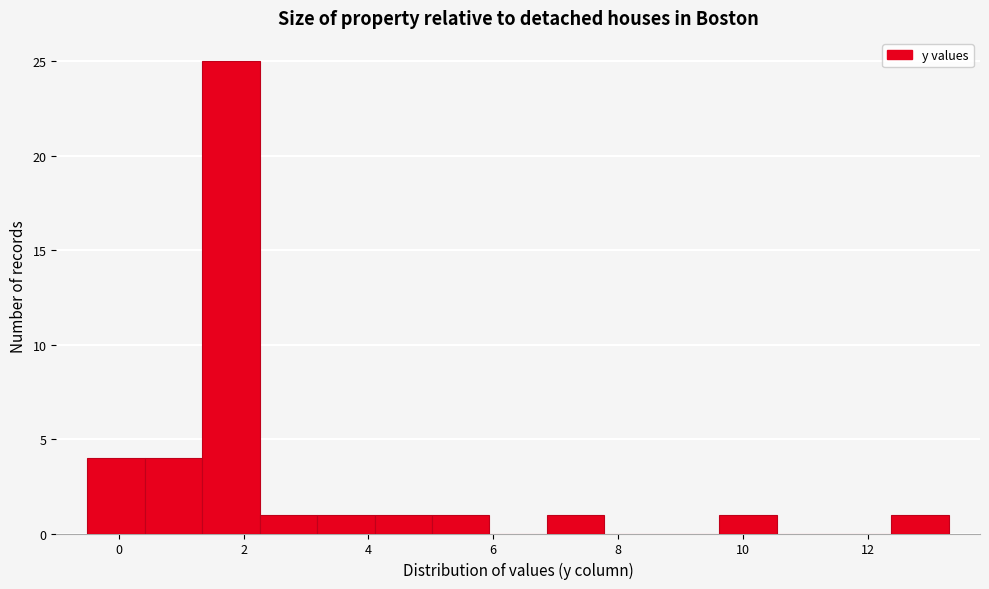

What is the height of the bar covering 5.02 to 5.94 on the x-axis? Neither the bar edges nor the heights are printed on the chart, so give them approximately, as read against the axes.

1